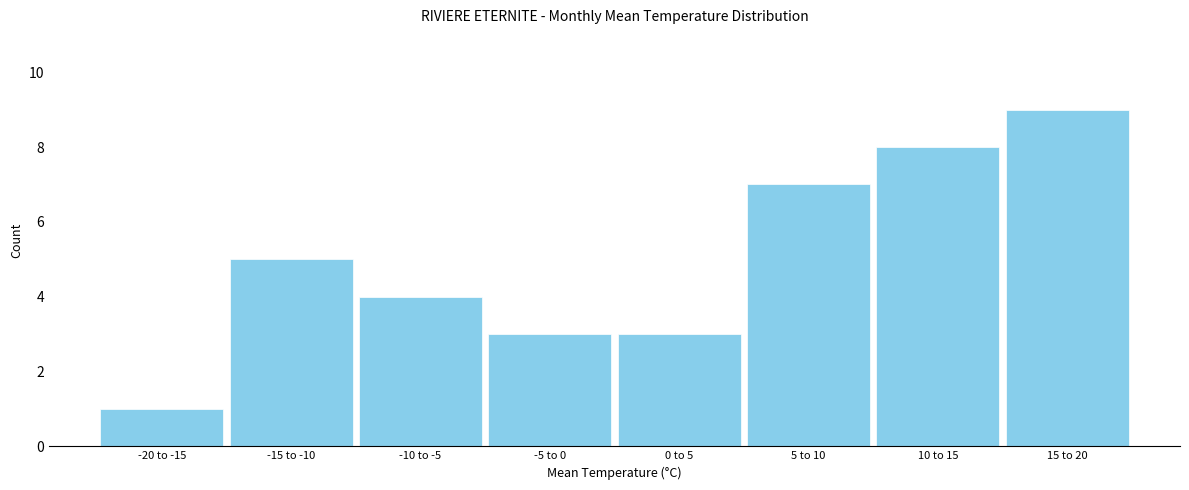

Reading left to right, extract all data points from this chart.

-20 to -15=1	-15 to -10=5	-10 to -5=4	-5 to 0=3	0 to 5=3	5 to 10=7	10 to 15=8	15 to 20=9